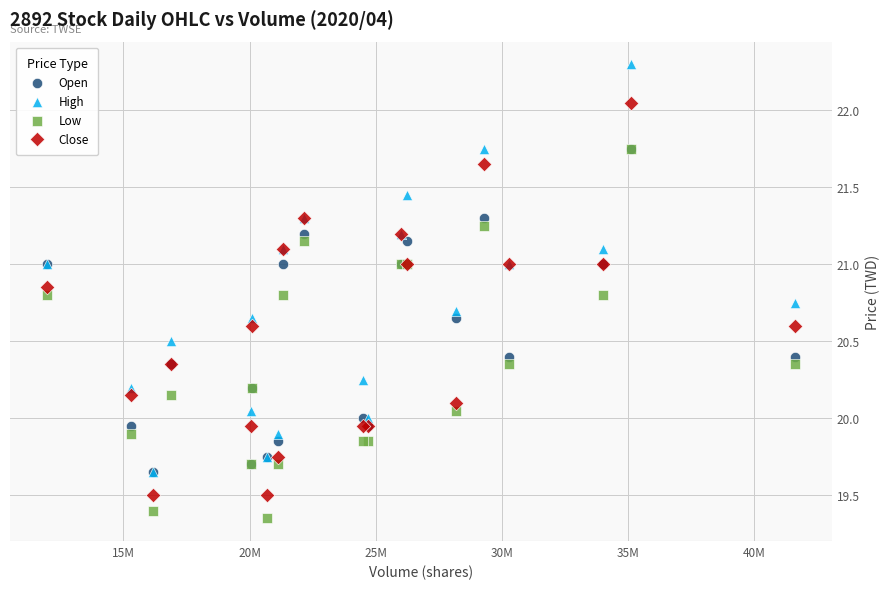

Which series contains the lowest Y value?

Low